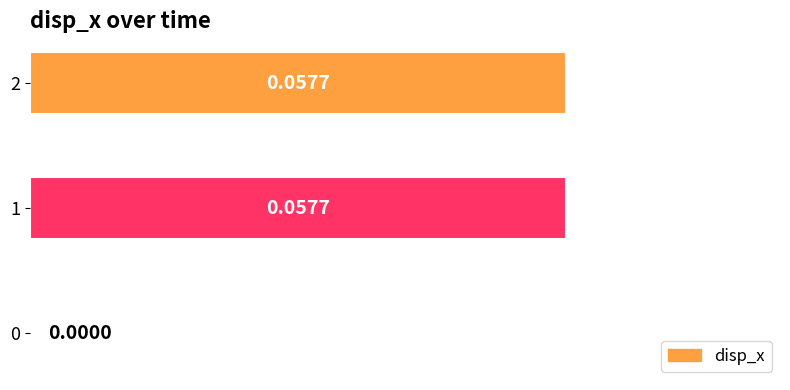

What is the change in value from 0 to 1?

+0.1